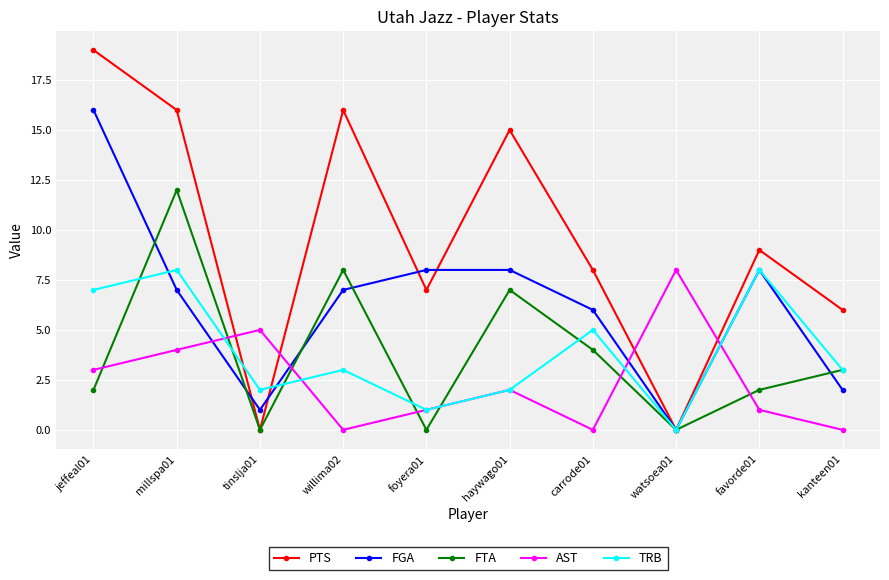

The FTA series shows 2 at jeffeal01. True or false?

True